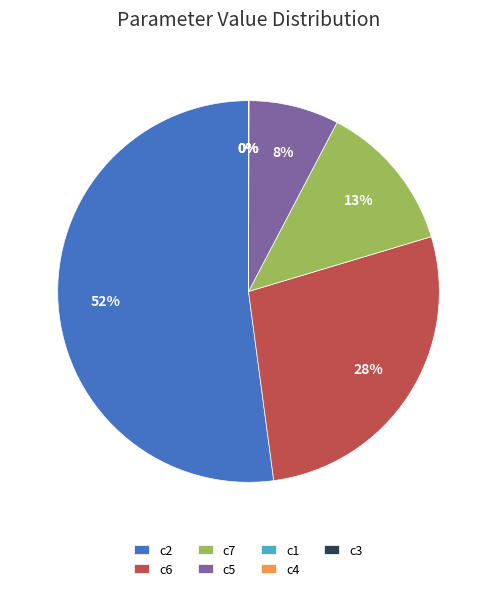

Is there any slice that represents more than half of the pie?

Yes